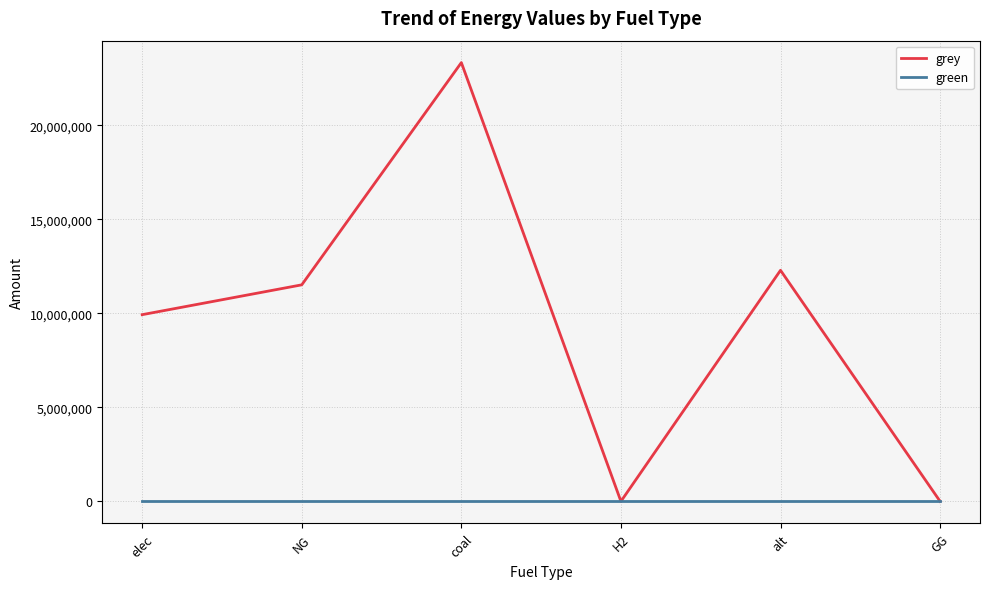

Which series has the largest total across all categories?

grey